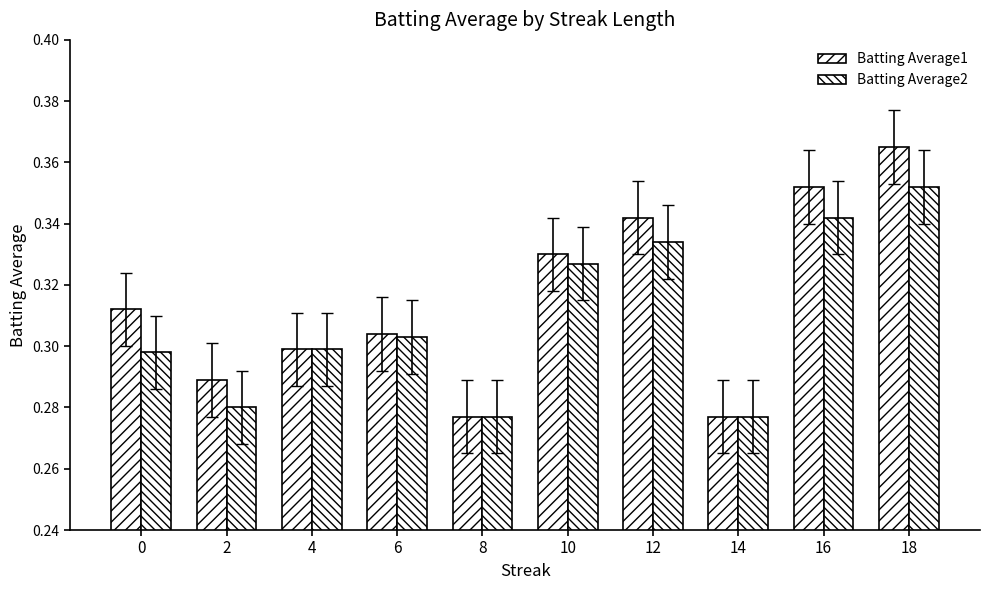

List the series in order of their peak value, highest first.

Batting Average1, Batting Average2